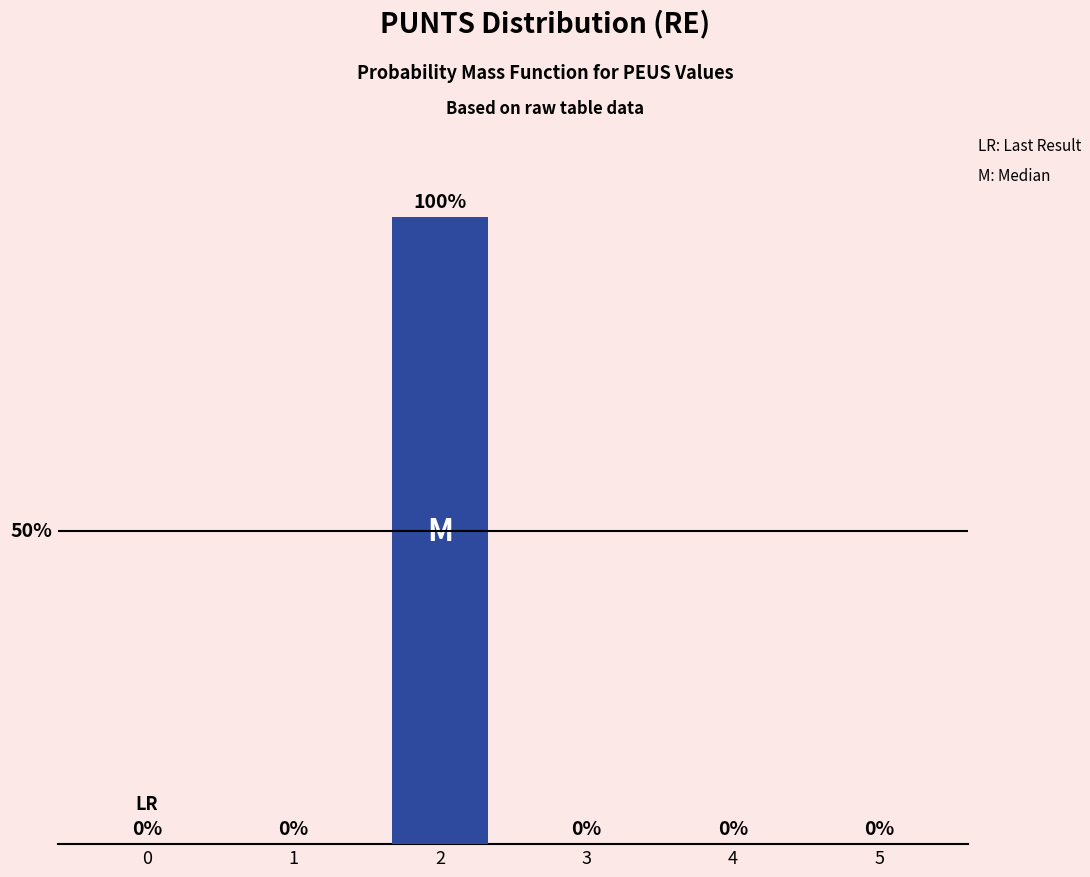

Is it true that the value at 0 is 0?

True